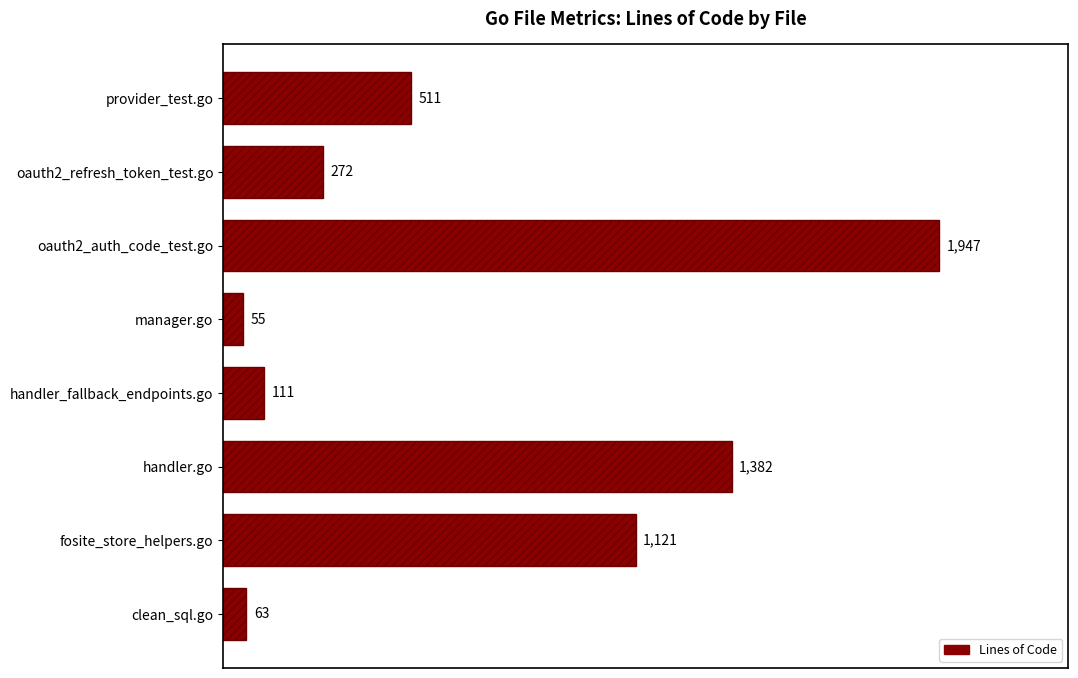

At which category does the chart reach its minimum across all series?

manager.go